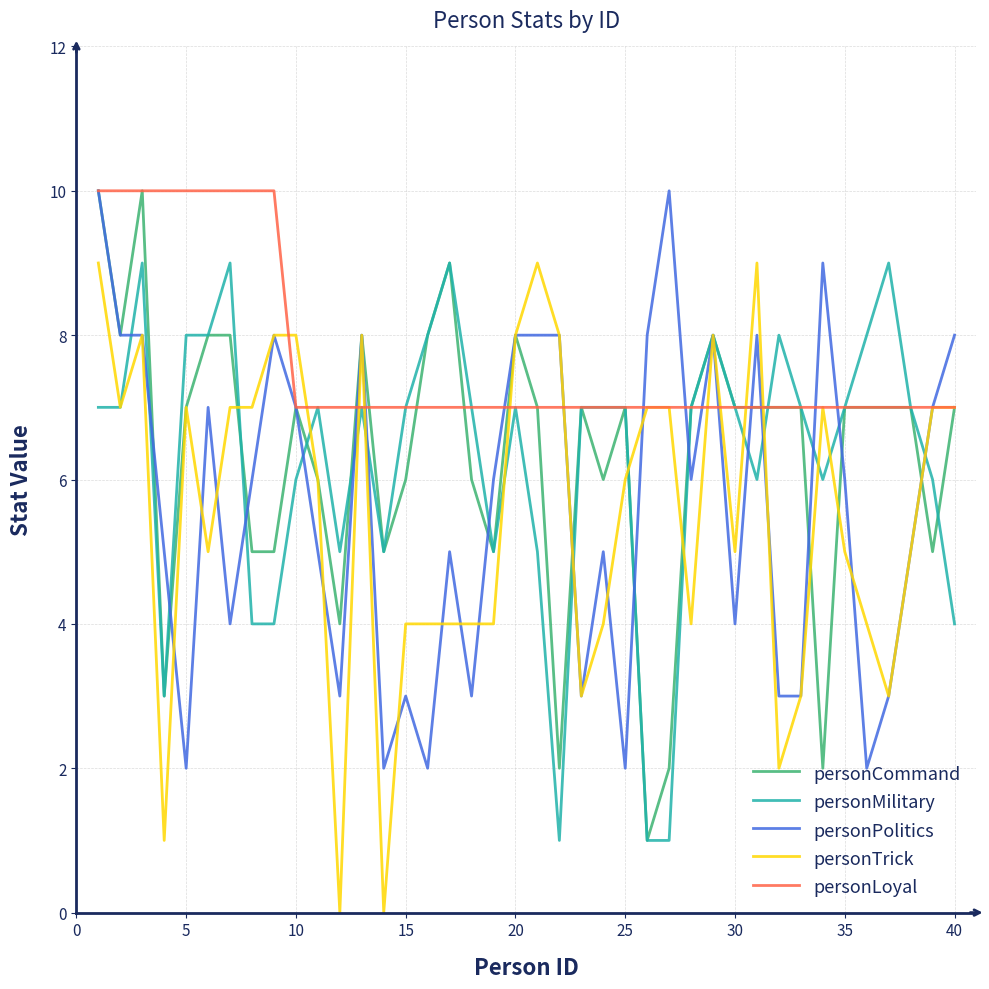

Which series has the largest total across all categories?

personLoyal